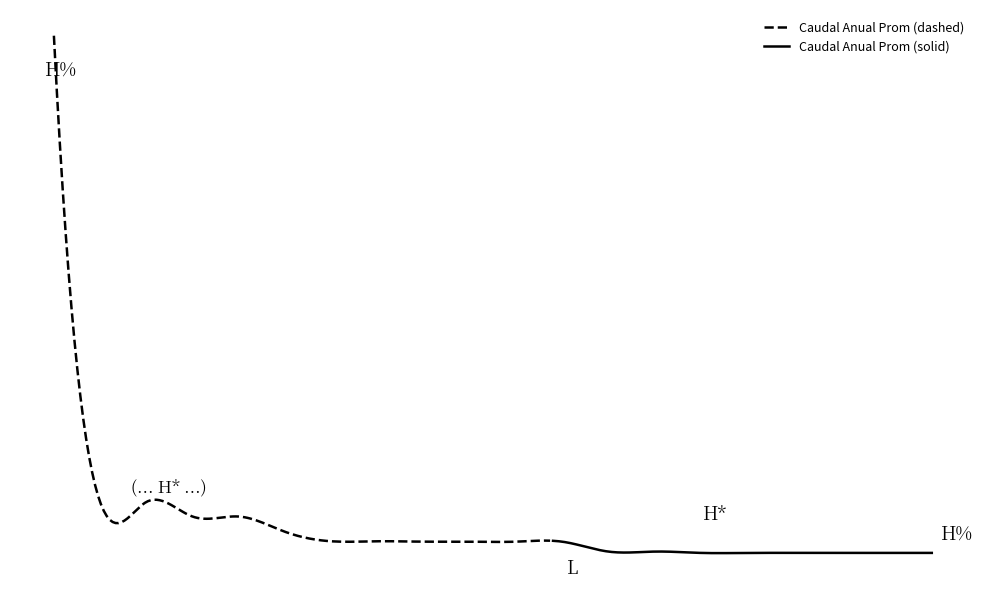

Reading right to left, transcribe all the data shown in this chart.

58.0	58.0	58.0	58.0	58.0	58.0	60.0	60.0	75.0	75.0	75.0	75.0	75.6	75.6	90.0	113.0	113.0	135.0	135.0	840.0